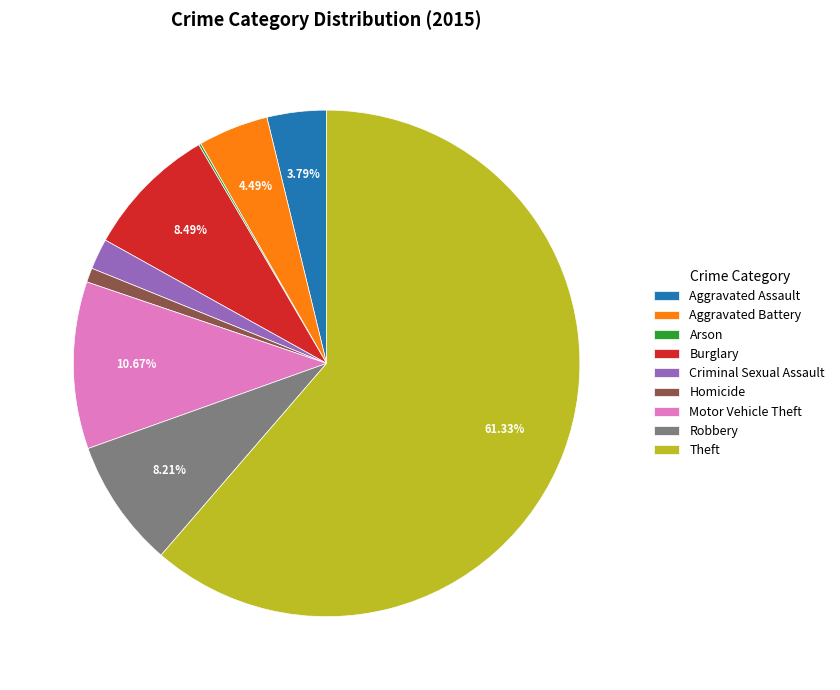

What is the largest slice in the pie chart?

Theft